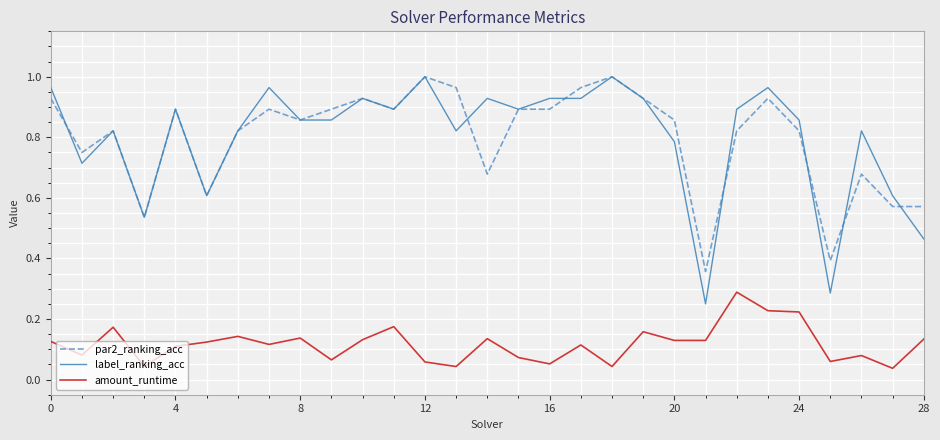

Which series has the widest spread of values?

label_ranking_acc